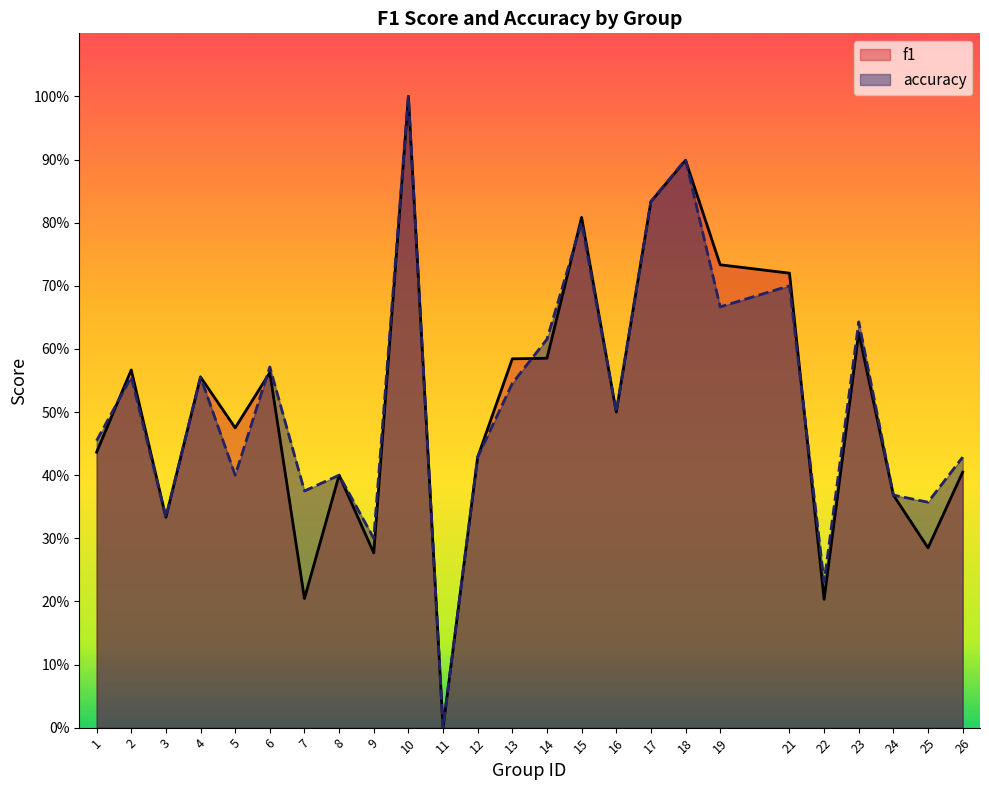

Reading right to left, extract all data points from this chart.

f1: 26=0.4	25=0.3	24=0.4	23=0.6	22=0.2	21=0.7	19=0.7	18=0.9	17=0.8	16=0.5	15=0.8	14=0.6	13=0.6	12=0.4	11=0.0	10=1.0	9=0.3	8=0.4	7=0.2	6=0.6	5=0.5	4=0.6	3=0.3	2=0.6	1=0.4
accuracy: 26=0.4	25=0.4	24=0.4	23=0.6	22=0.2	21=0.7	19=0.7	18=0.9	17=0.8	16=0.5	15=0.8	14=0.6	13=0.5	12=0.4	11=0.0	10=1.0	9=0.3	8=0.4	7=0.4	6=0.6	5=0.4	4=0.6	3=0.3	2=0.6	1=0.5